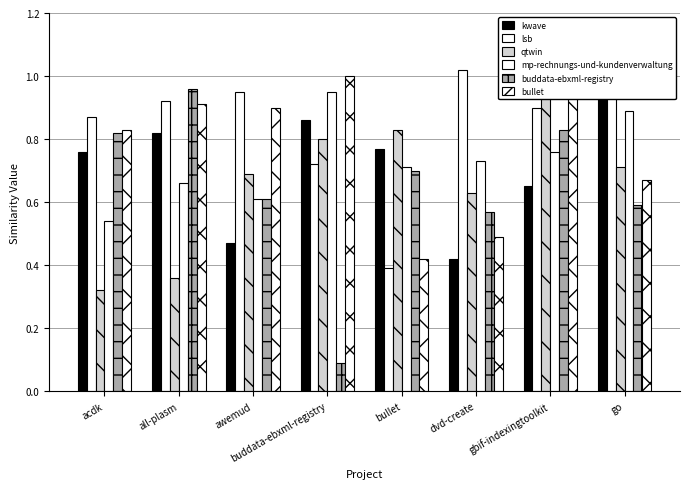

Which category has the lowest value in the qtwin series?

acdk